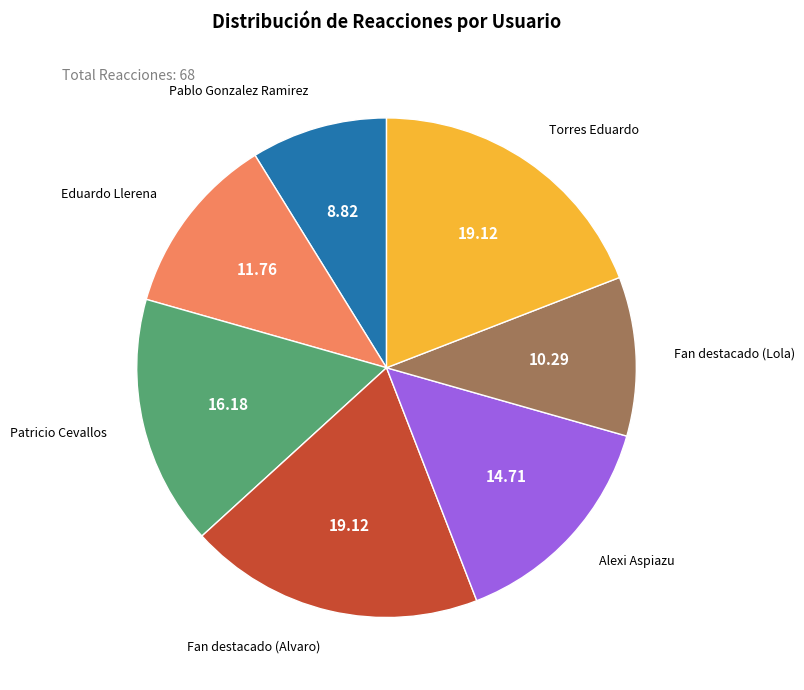

Which slice is the smallest?

Pablo Gonzalez Ramirez